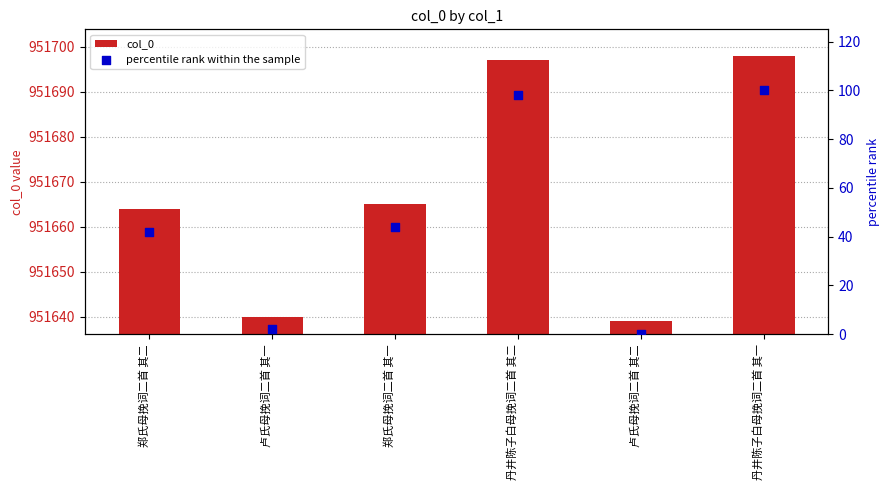

At how many categories does at least one series exceed 43?

3